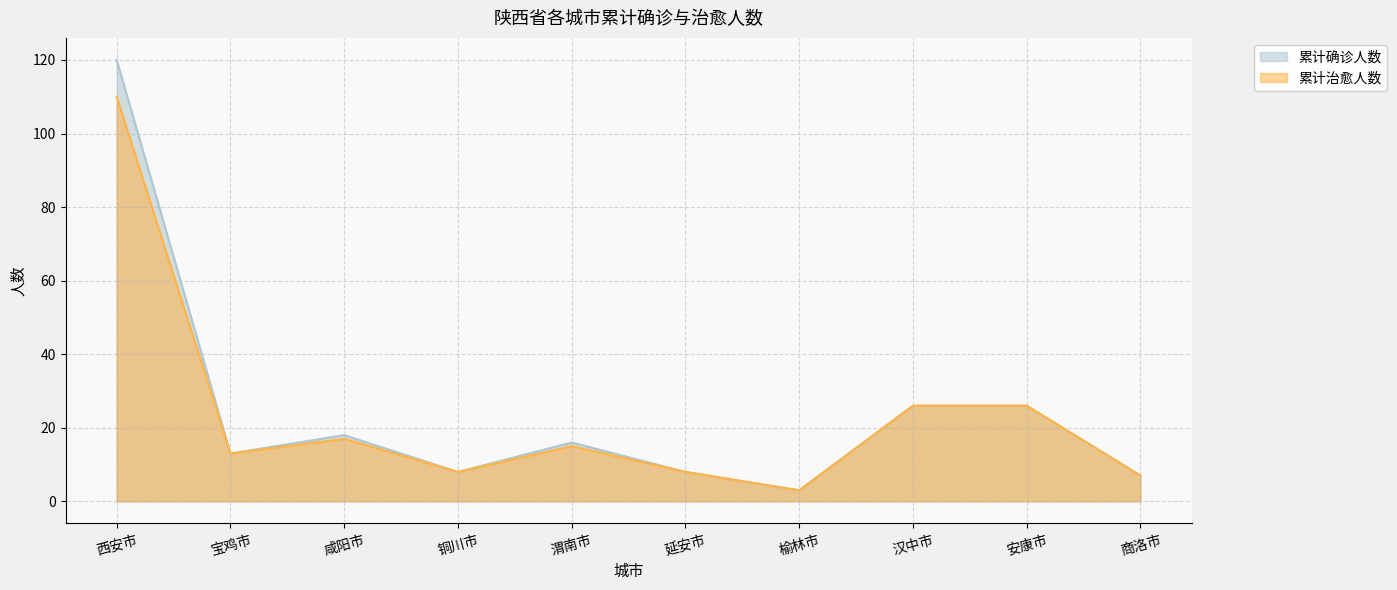

Rank the series by their maximum value, from lowest to highest.

累计治愈人数, 累计确诊人数